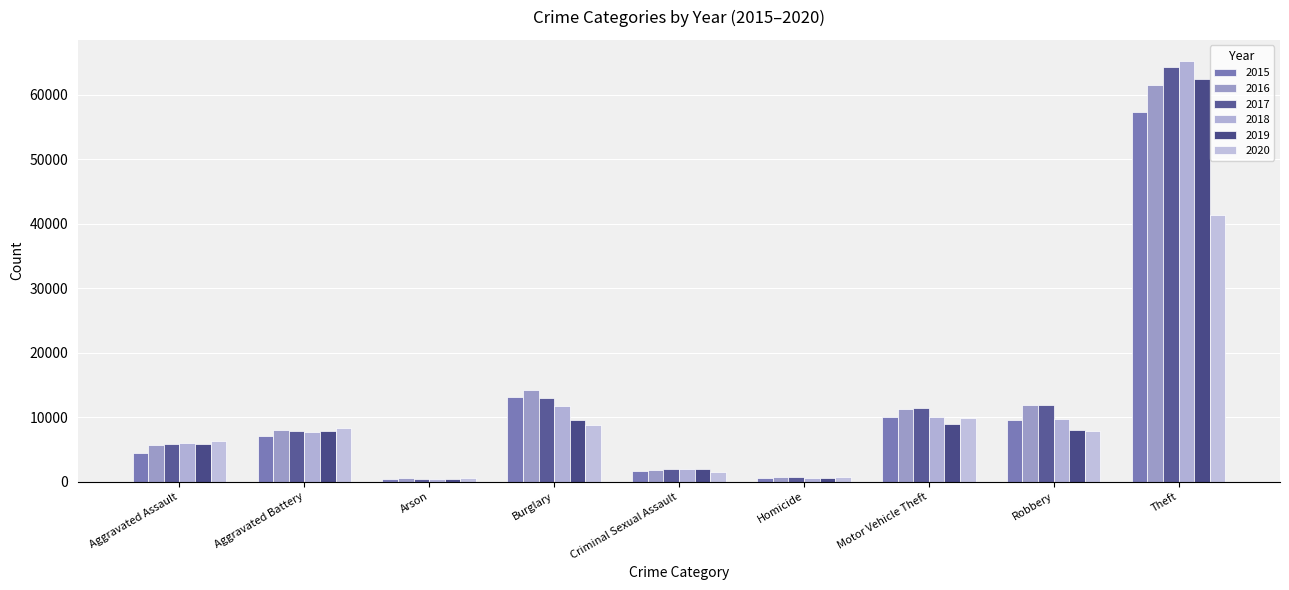

How many series are shown in this chart?

6